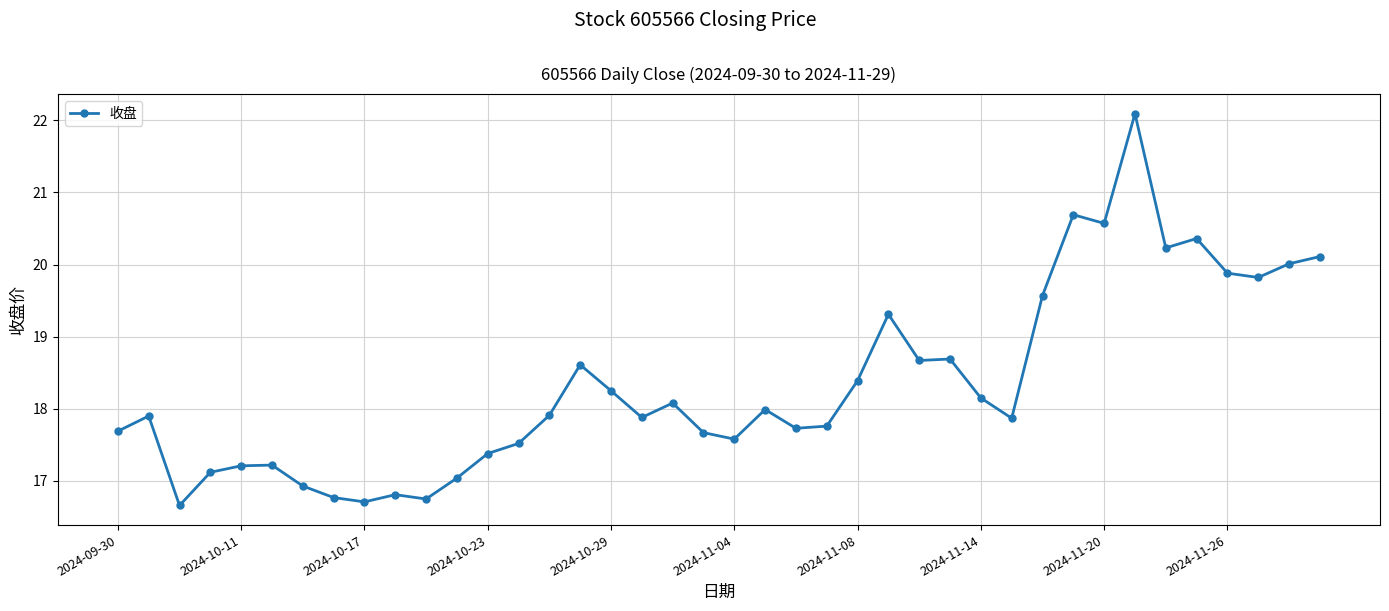

What is the minimum value shown in the chart?

16.7